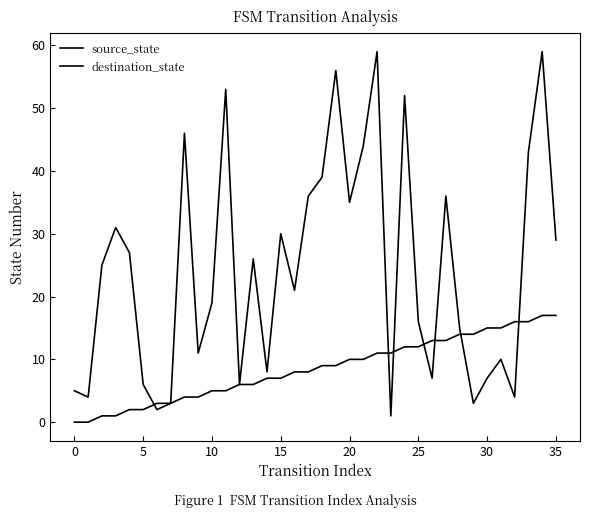

How many lines are shown in the chart?

2